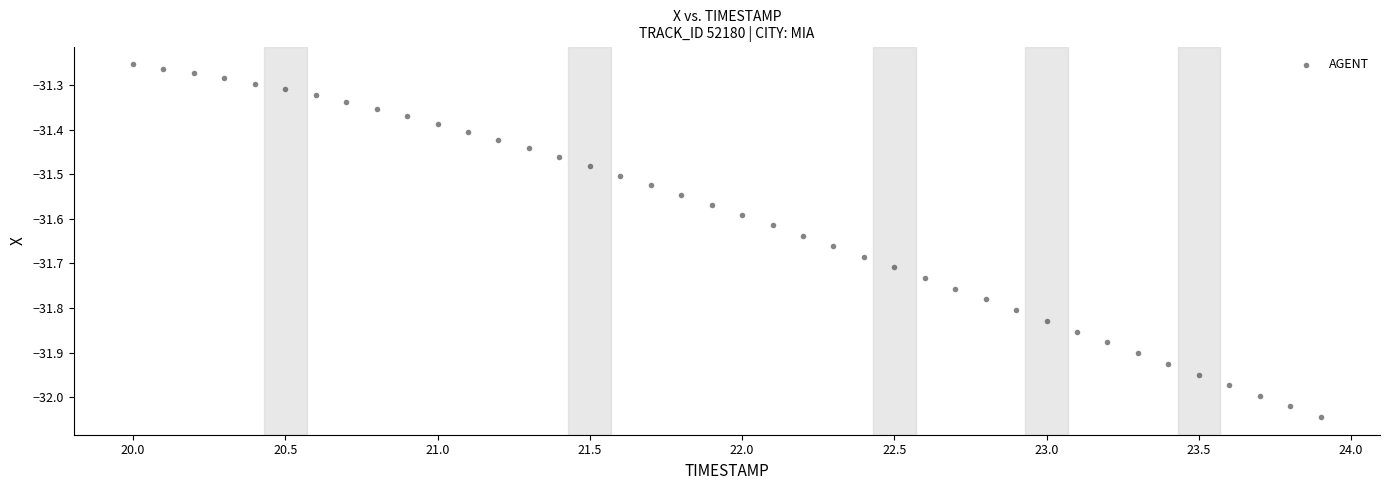

What is the range of Y values (max minus min)?

0.8